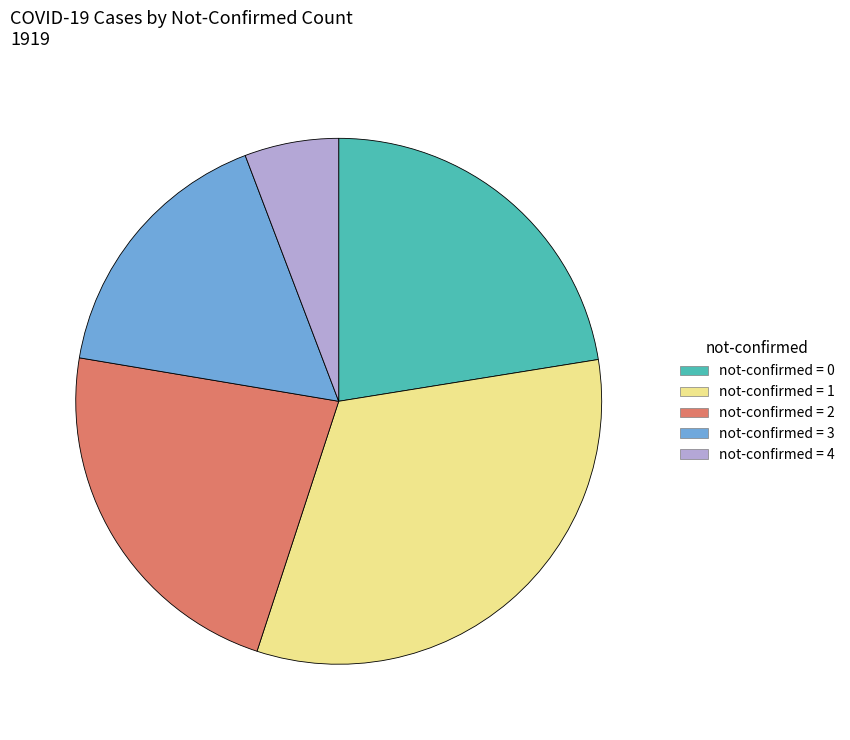

How many segments does this pie chart have?

5